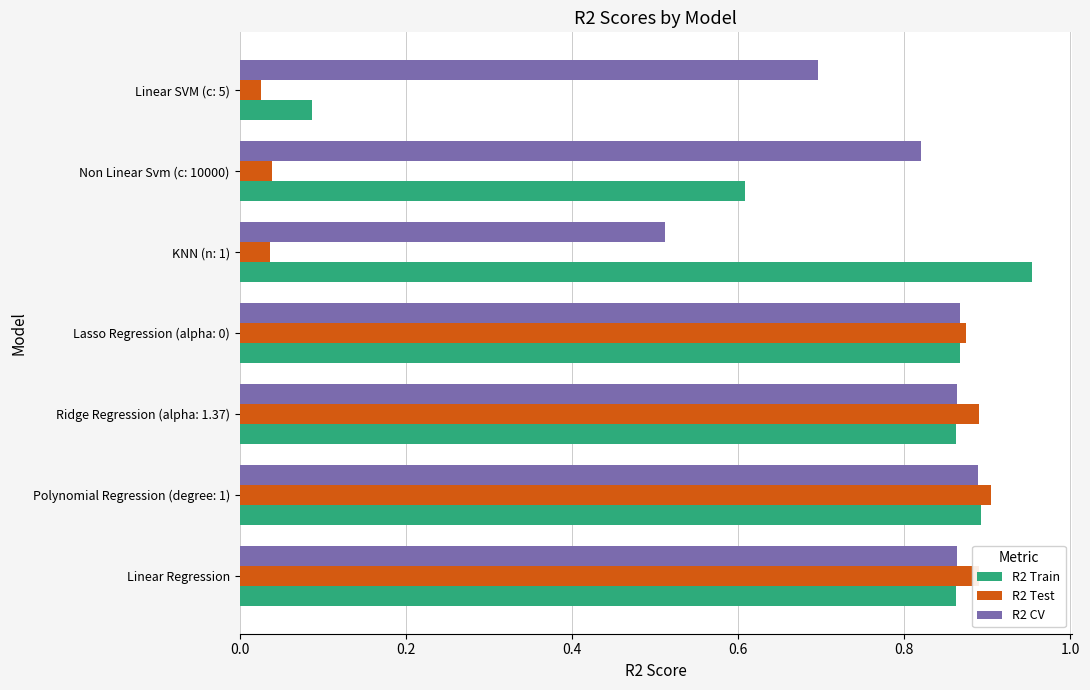

Between Lasso Regression (alpha: 0) and Non Linear Svm (c: 10000), which series saw the biggest shift?

R2 Test